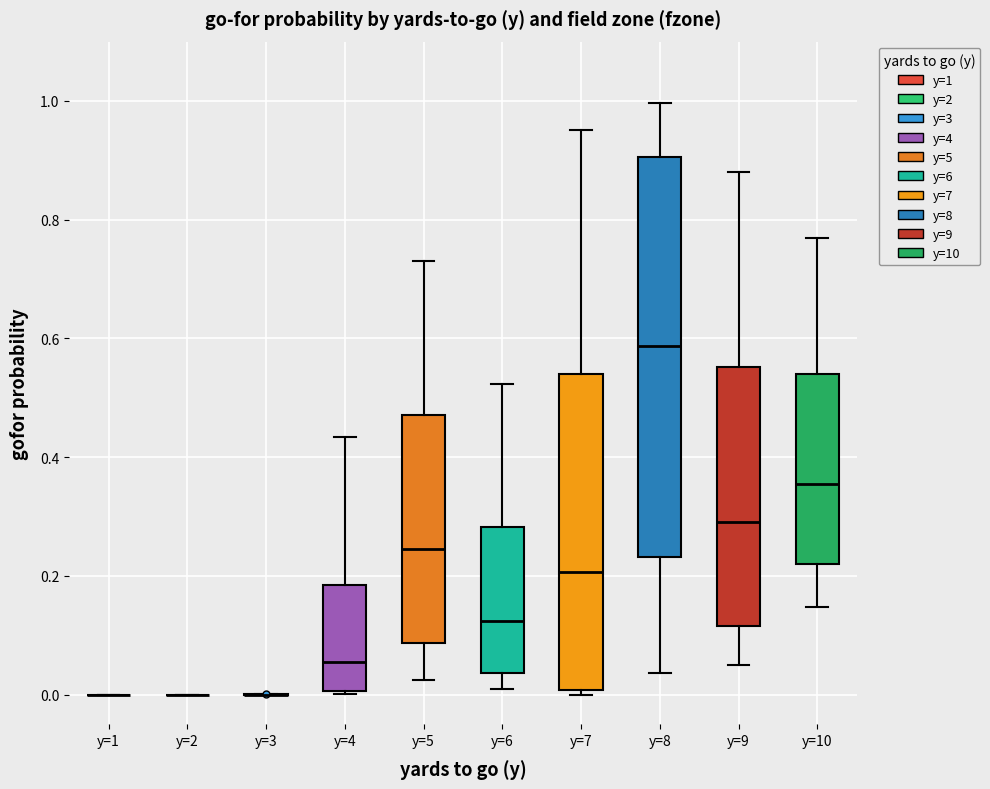

Comparing the boxes themselves (not the whiskers), which one is the tallest?

y=8